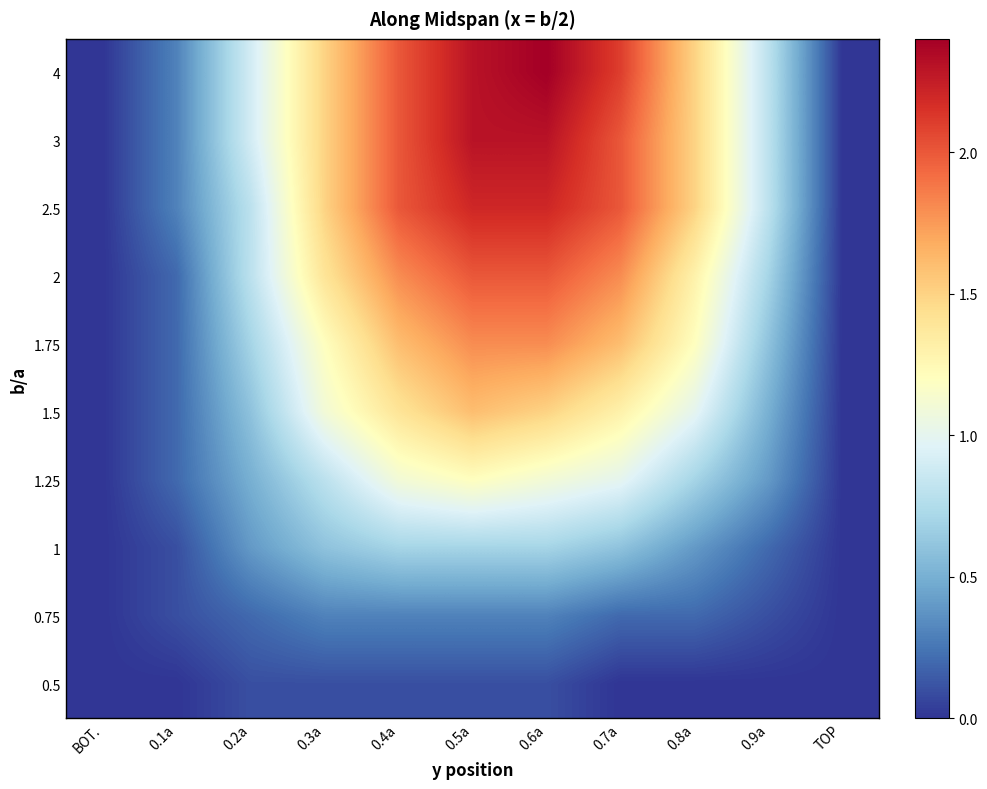

What is the difference between the highest and lowest values at 0.9a?

0.8